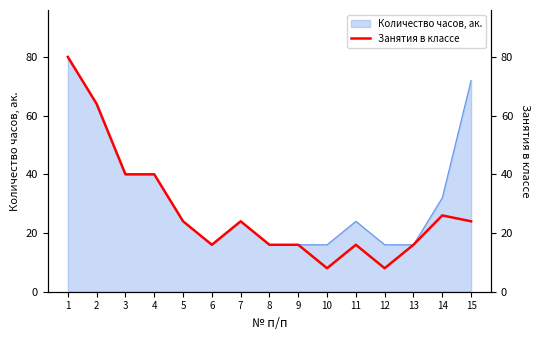

How many lines are shown in the chart?

1